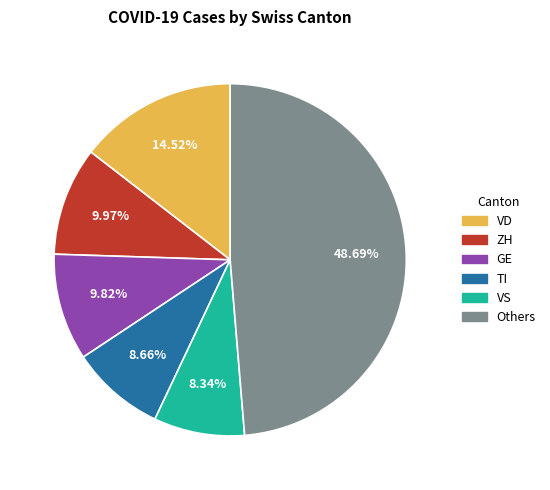

Is there any slice that represents more than half of the pie?

No